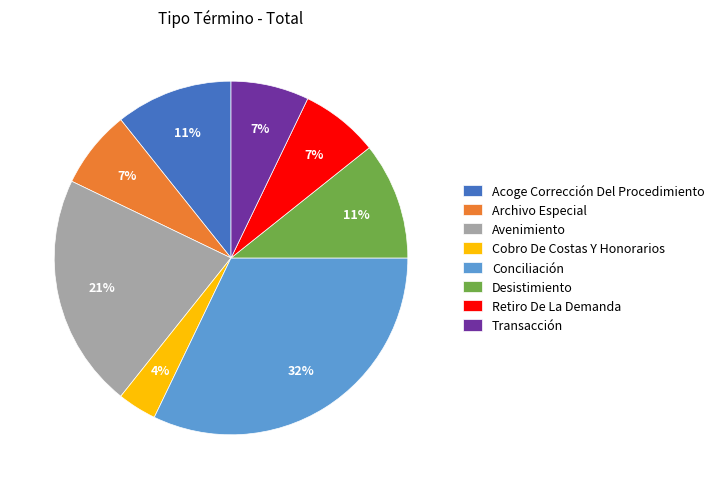

To the nearest percent, what percentage of the pie is Retiro De La Demanda?

7%